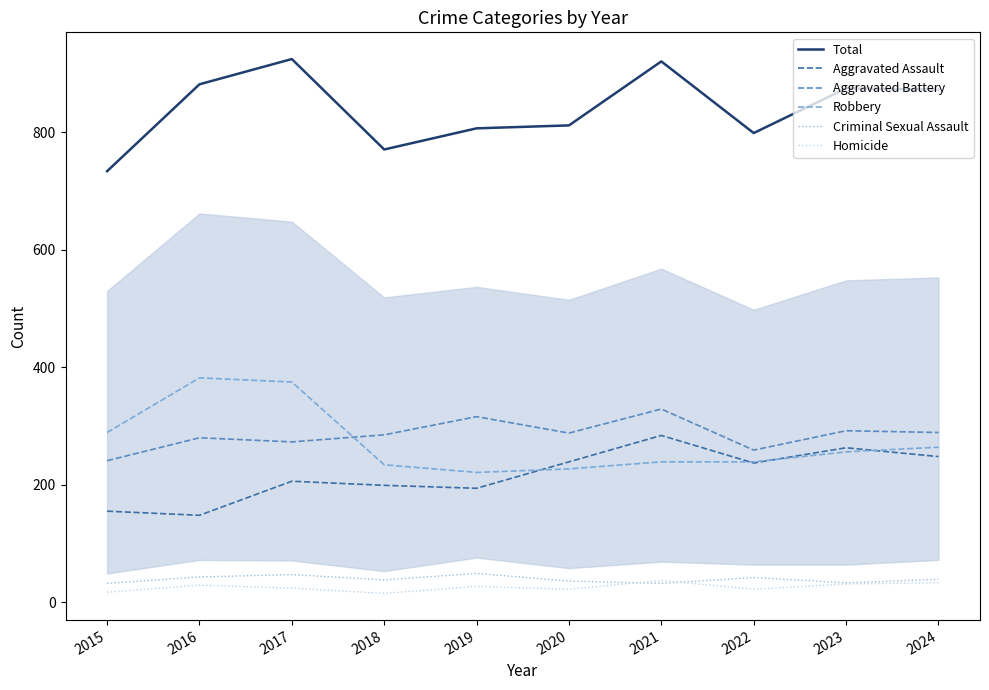

Is this an area chart (filled region under the line)?

No